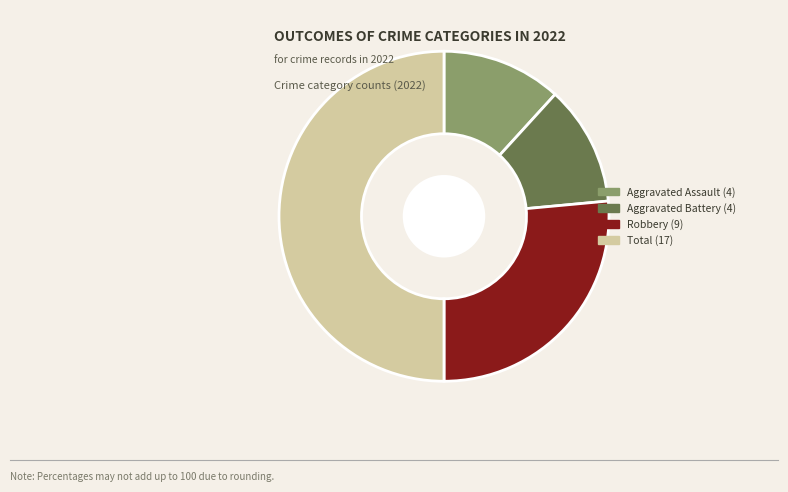

Which category has the biggest portion of the pie?

Total (17)